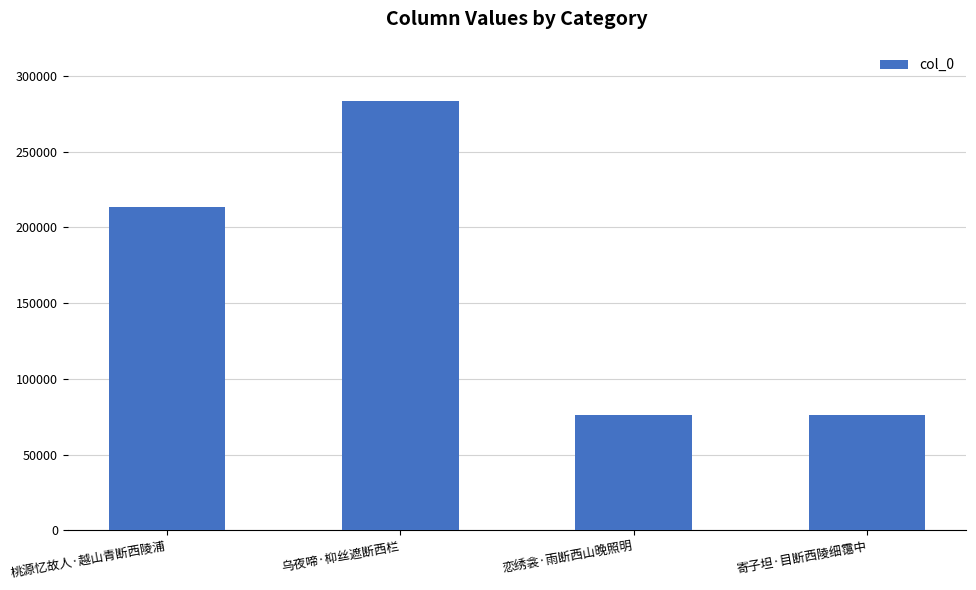

Does the chart contain any negative values?

No